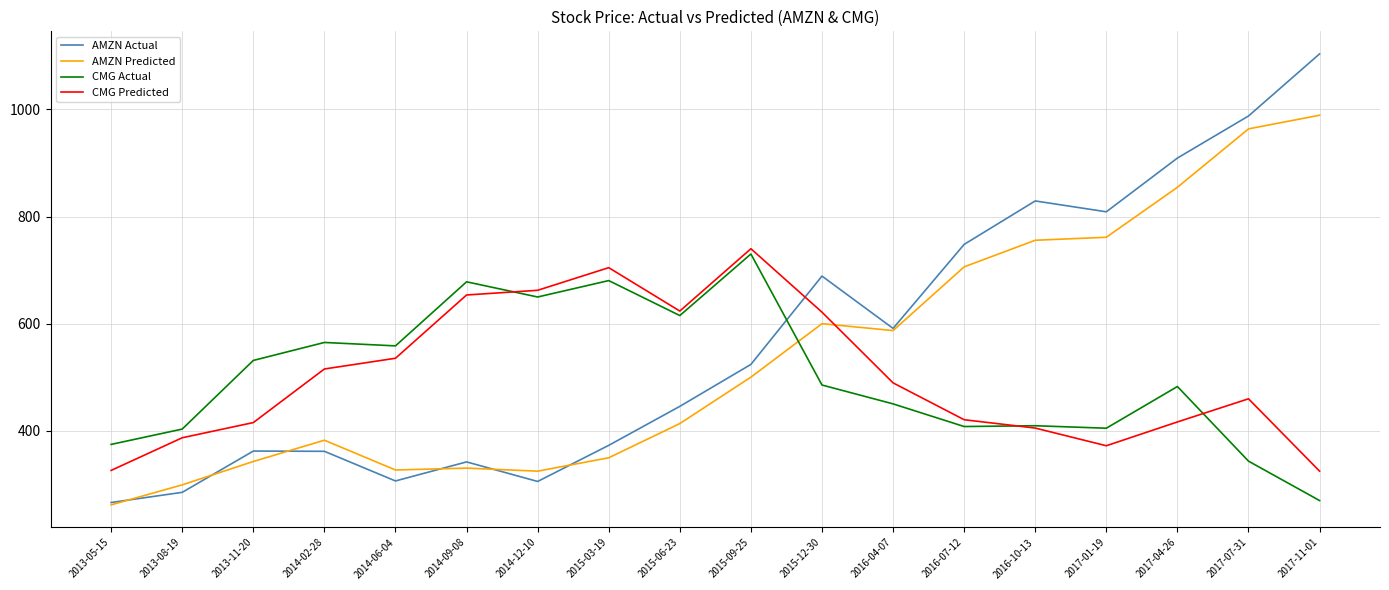

Is the value of CMG Predicted at 2017-01-19 greater than the value of AMZN Predicted at 2014-12-10?

Yes